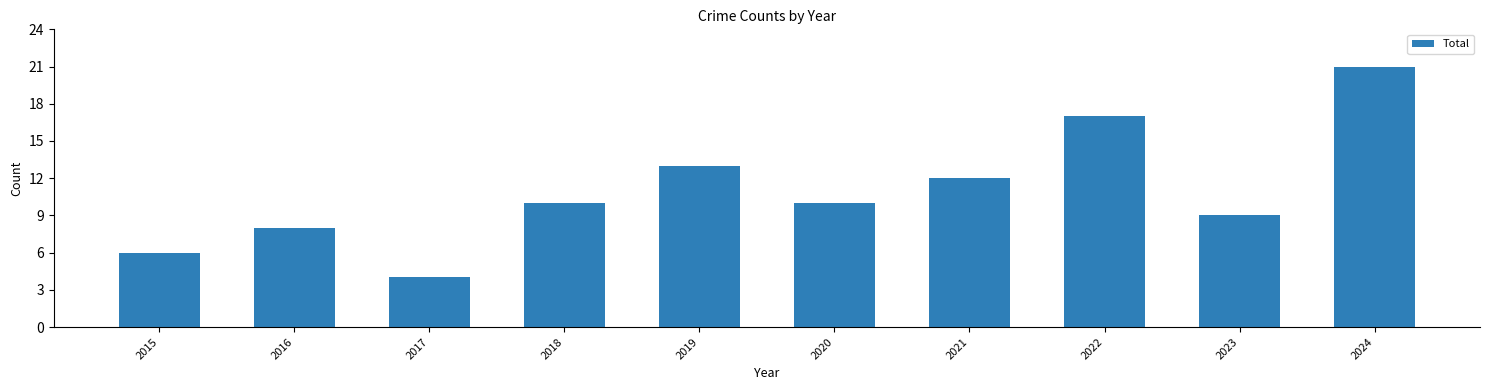

Read the value at 2022, to the nearest 10.

20